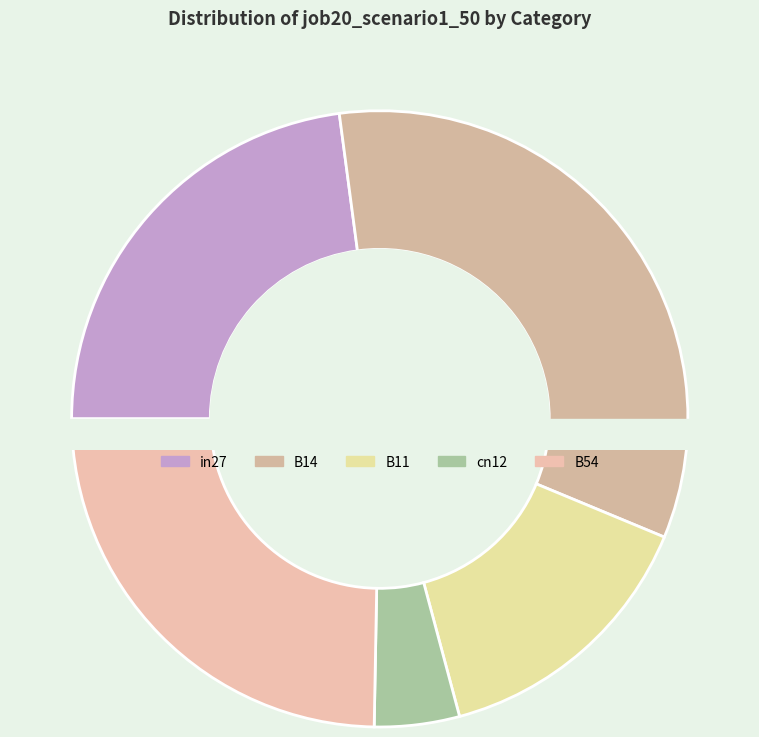

To the nearest percent, what percentage of the pie is B14?

33%